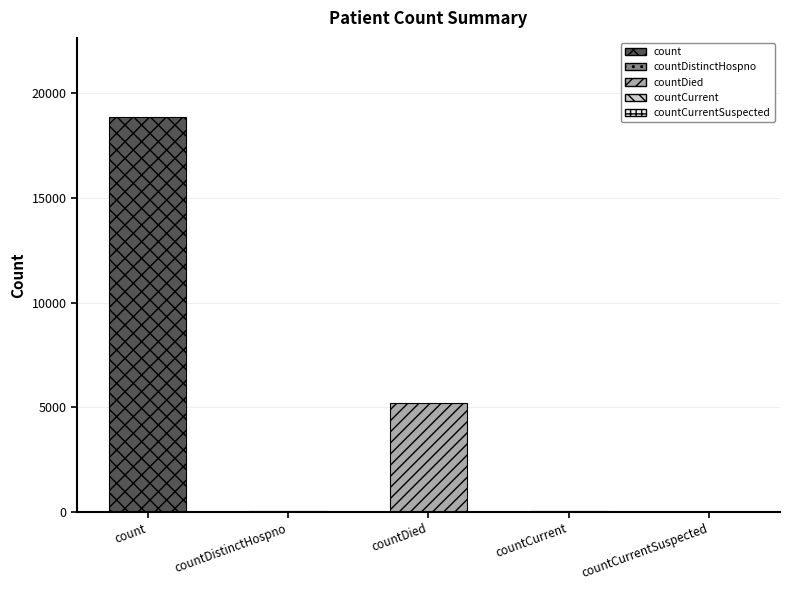

At which label is the value closest to 9440?

countDied